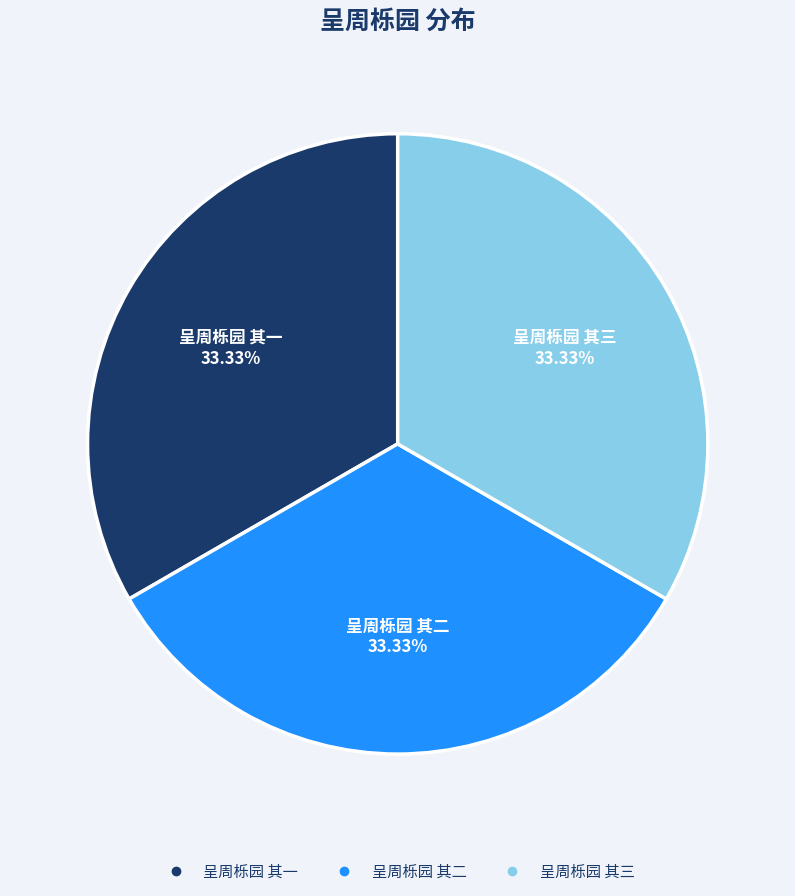

How many slices are in this pie chart?

3